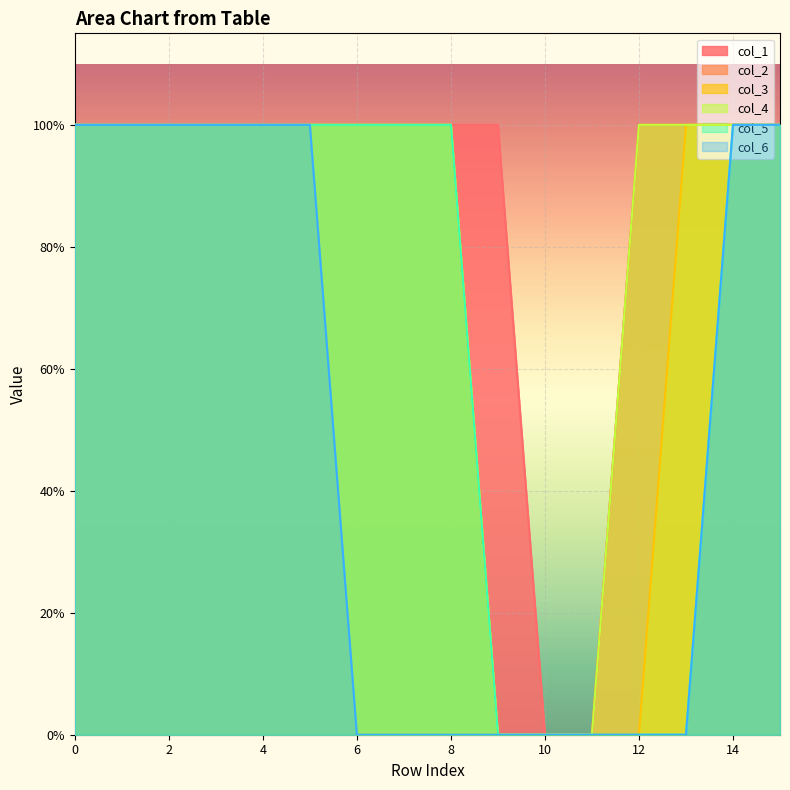

How many col_6 values are between 0 and 1?

16